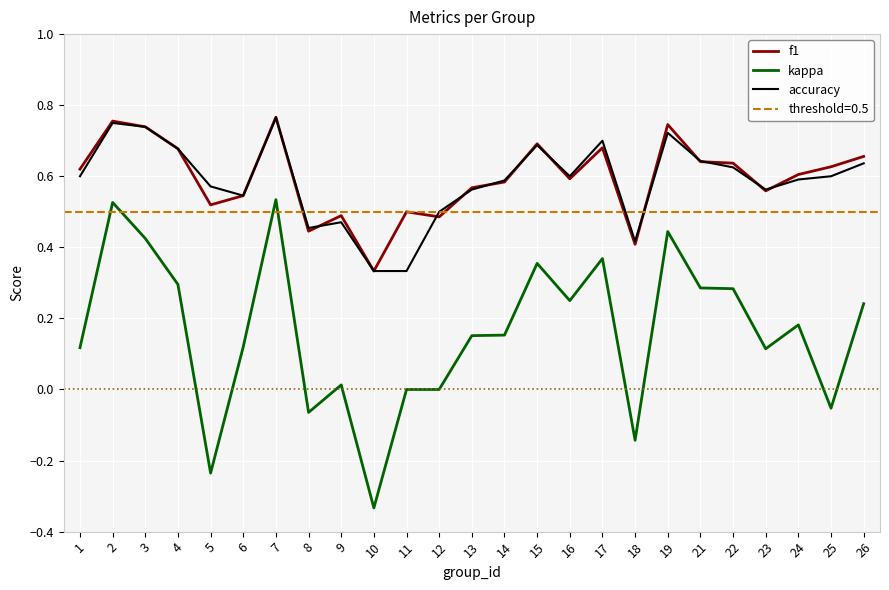

True or false: kappa has a value of 0.2 at 26.

True